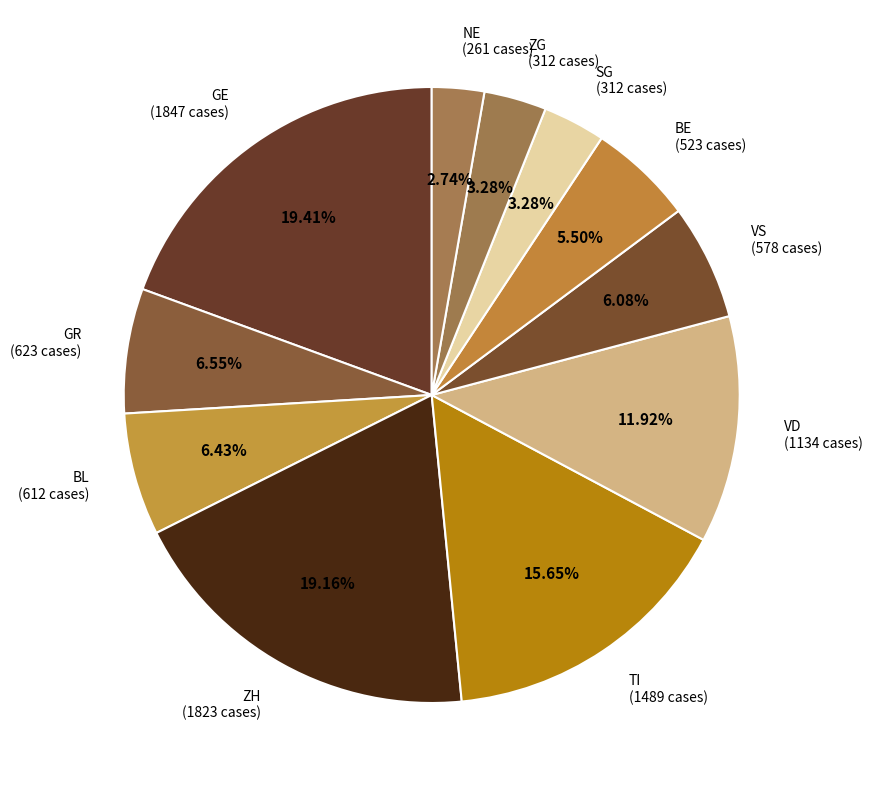

To the nearest percent, what is the average slice percentage?

9%